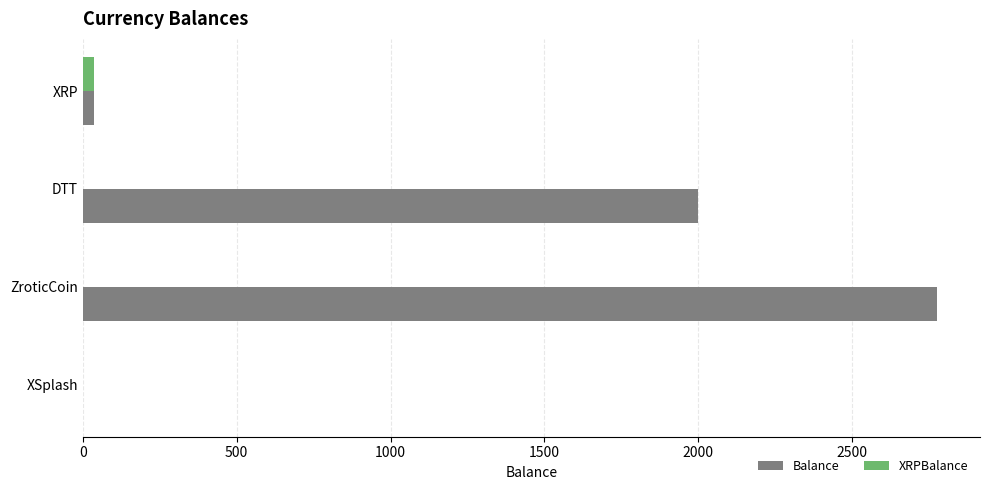

True or false: Balance has a value of 2776.0 at ZroticCoin.

True